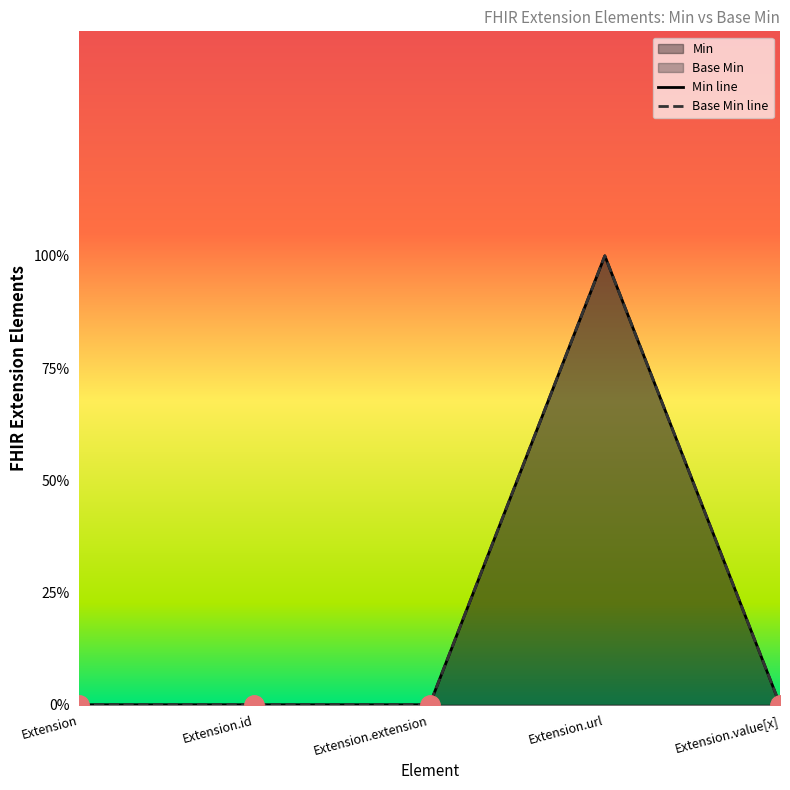

How many lines are shown in the chart?

2